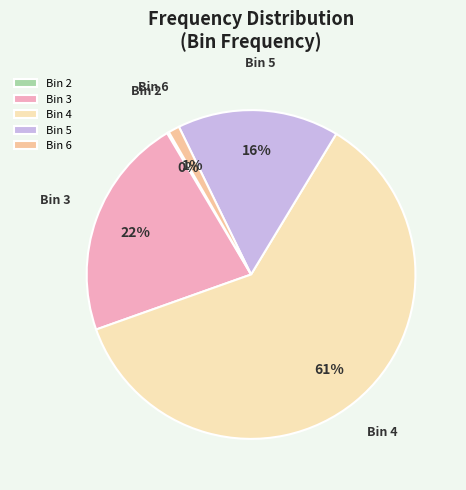

What is the ratio of the value at Bin 3 to the value at Bin 4?

0.4